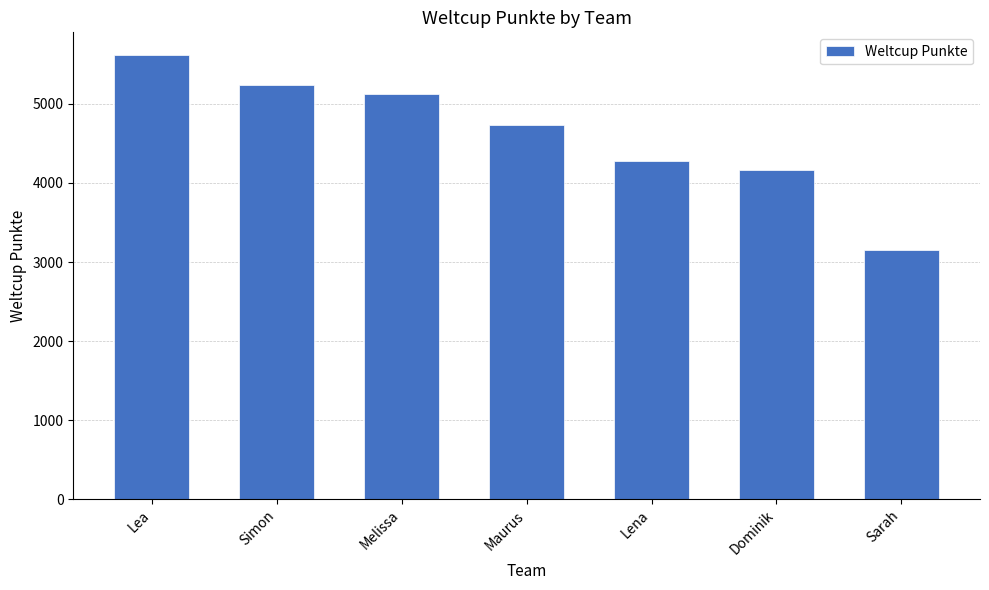

Approximately how many times larger is the value at Lea compared to Lena?

1.3